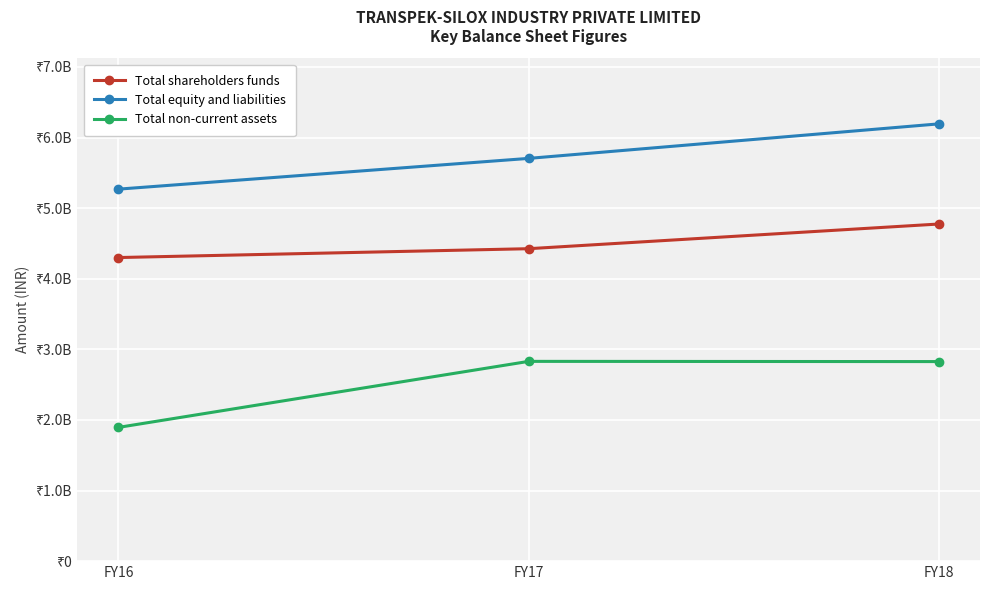

Reading left to right, transcribe all the data shown in this chart.

Total shareholders funds: FY16=4300190000	FY17=4425600000	FY18=4775300000
Total equity and liabilities: FY16=5269140000	FY17=5704800000	FY18=6193860000
Total non-current assets: FY16=1894260000	FY17=2829600000	FY18=2826690000